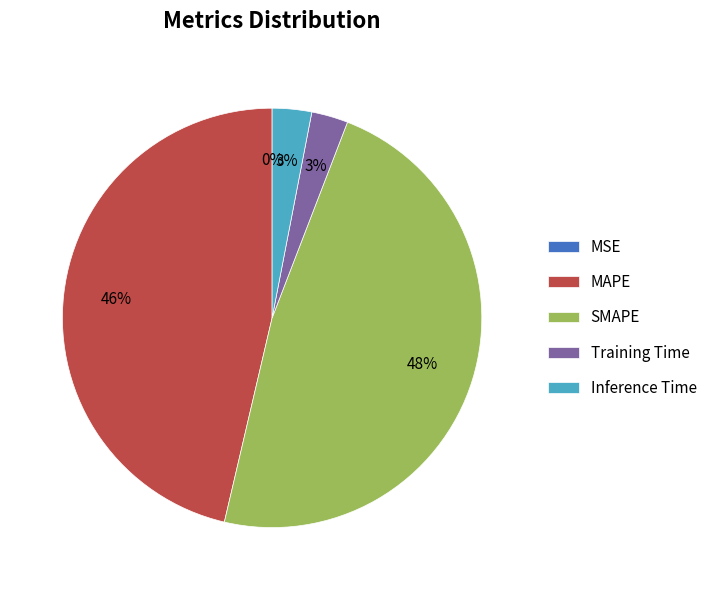

What percentage is the SMAPE slice, to the nearest percent?

48%